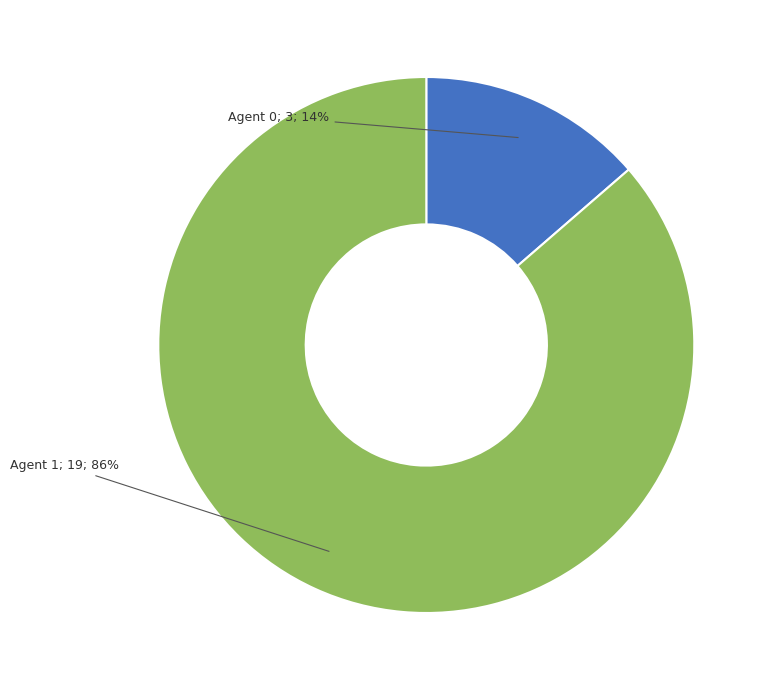

To the nearest percent, what is the average slice percentage?

50%